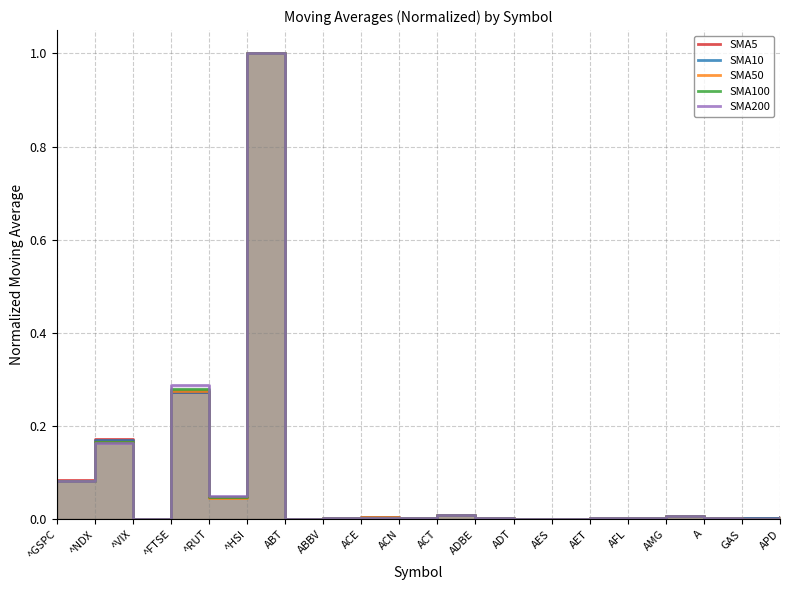

Between ^NDX and ADBE, which is larger?

^NDX